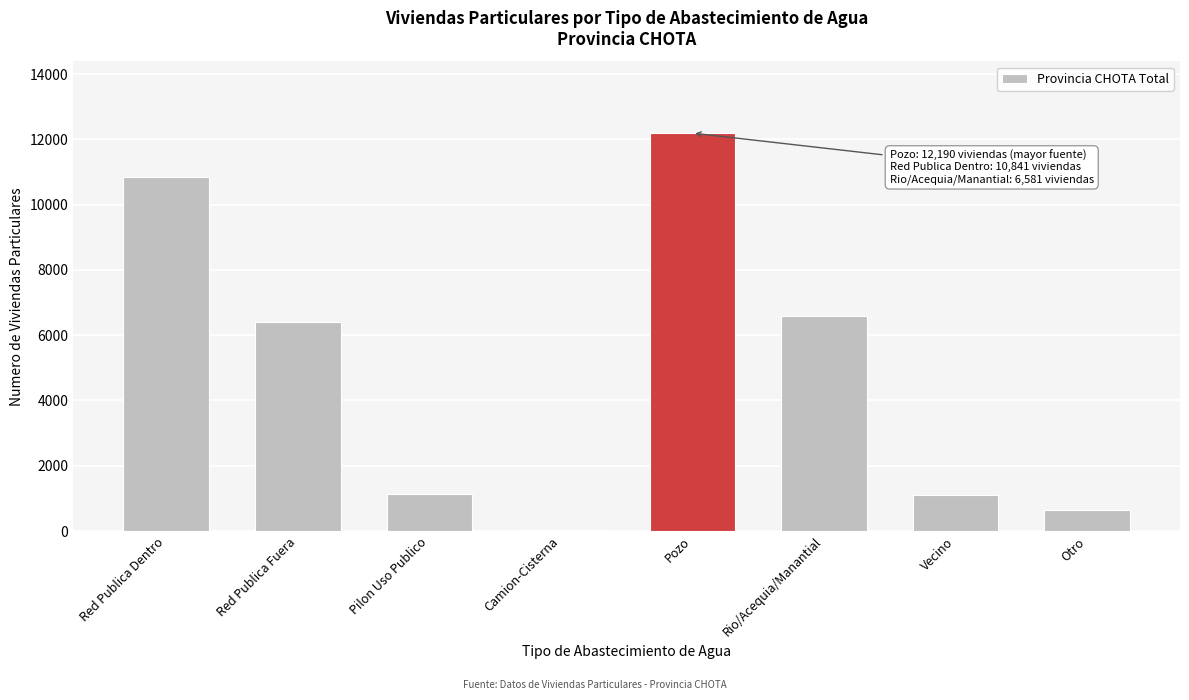

What is the sum of the values at Red Publica Dentro and Red Publica Fuera?

17243